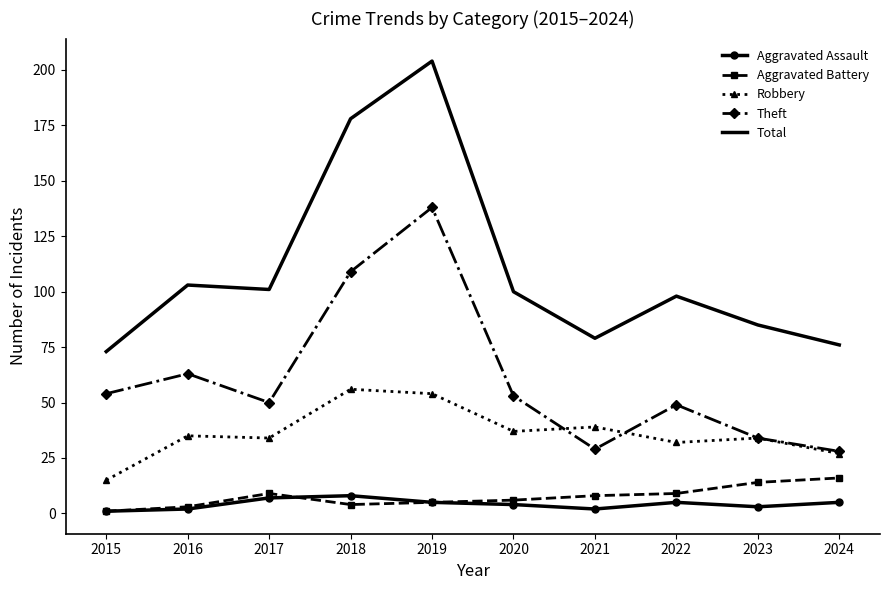

Which series has the largest range (max minus min)?

Total